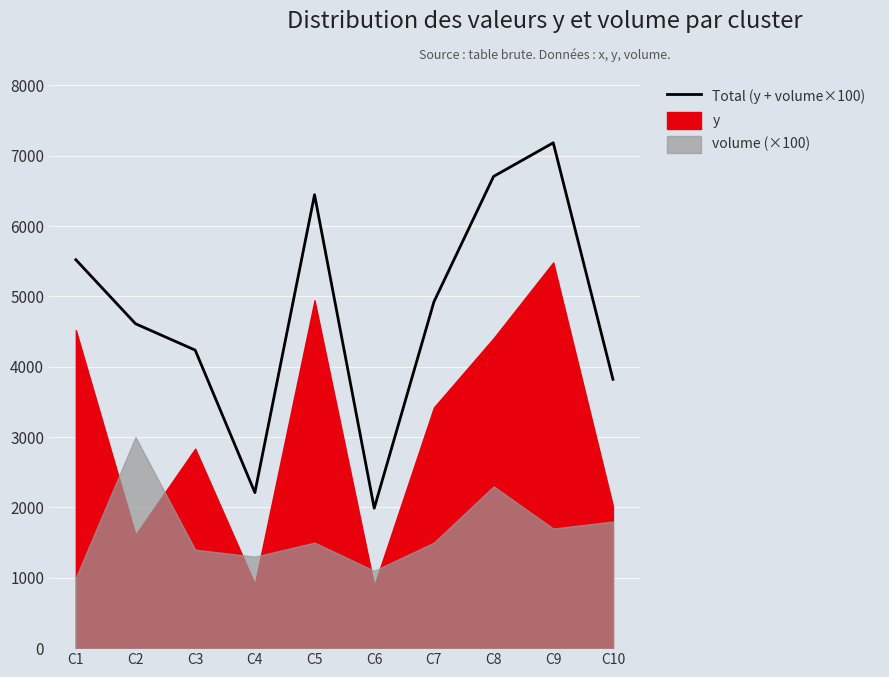

Reading left to right, what are all the values shown in this chart?

5521	4611	4236	2211	6445	1989	4922	6705	7183	3821